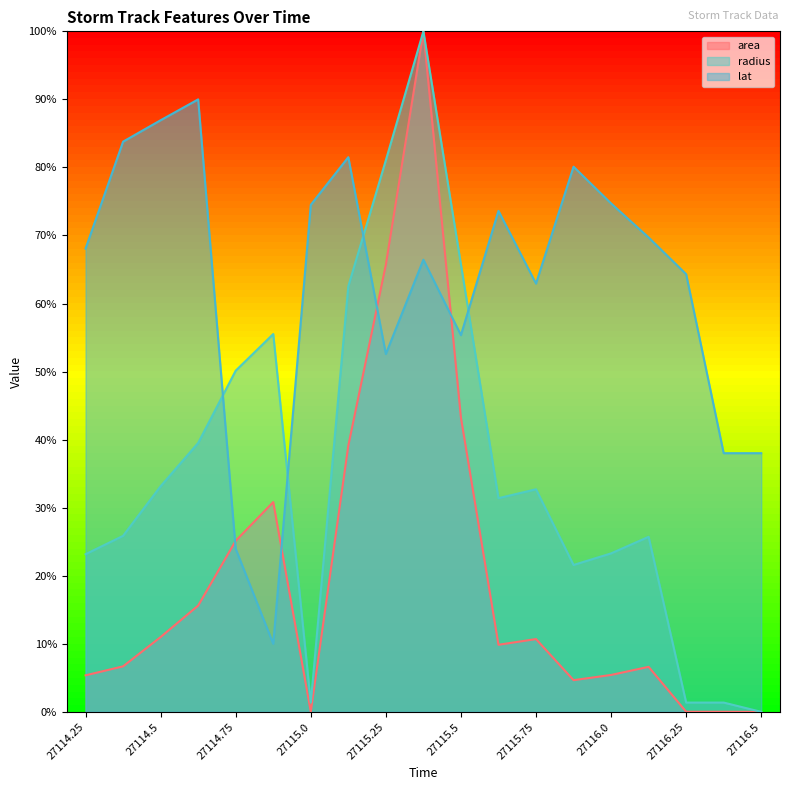

How many values in the area series are below 9?

9